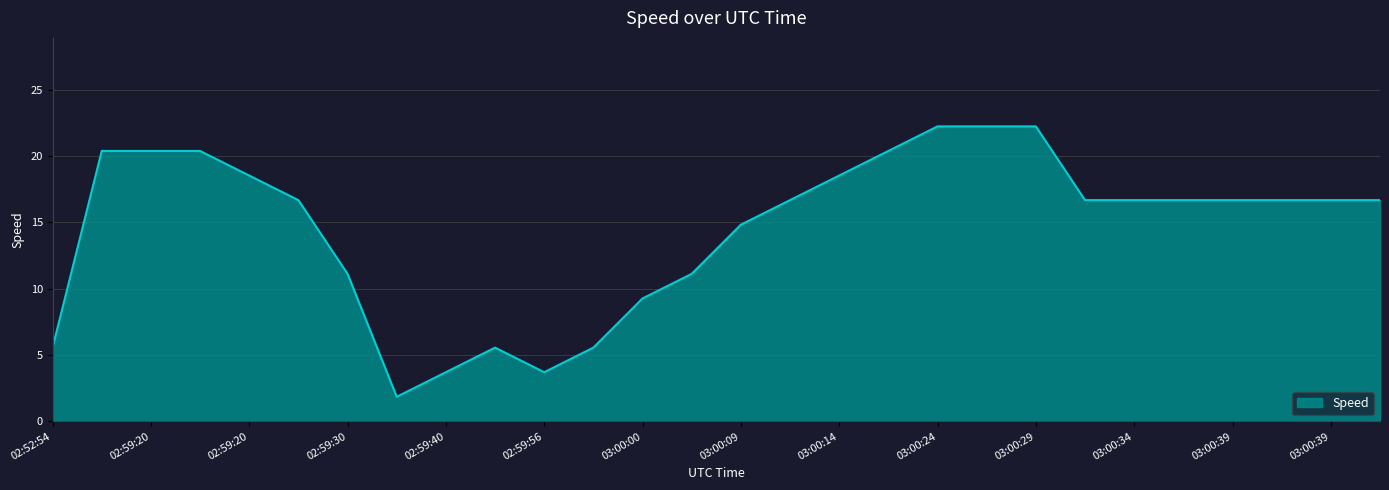

What is the difference between the maximum and minimum values?

20.4